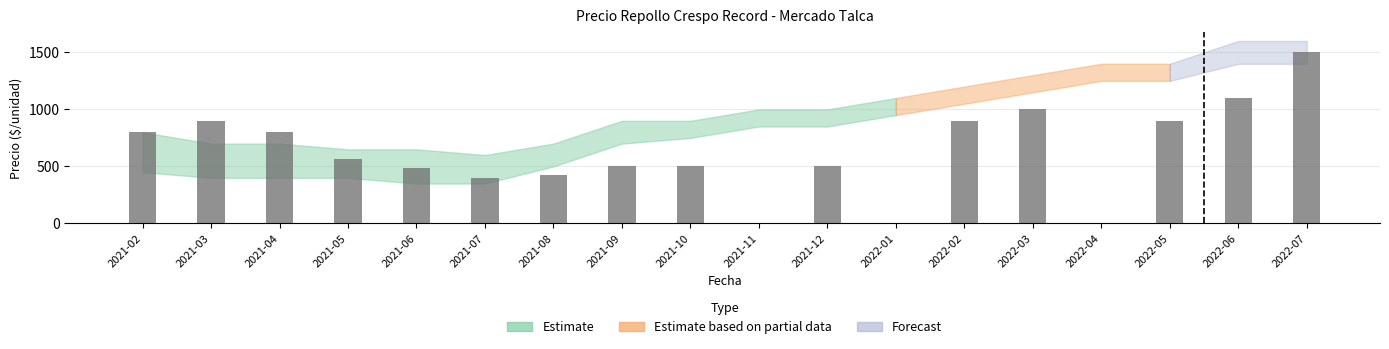

What is the sum of all values?

11275